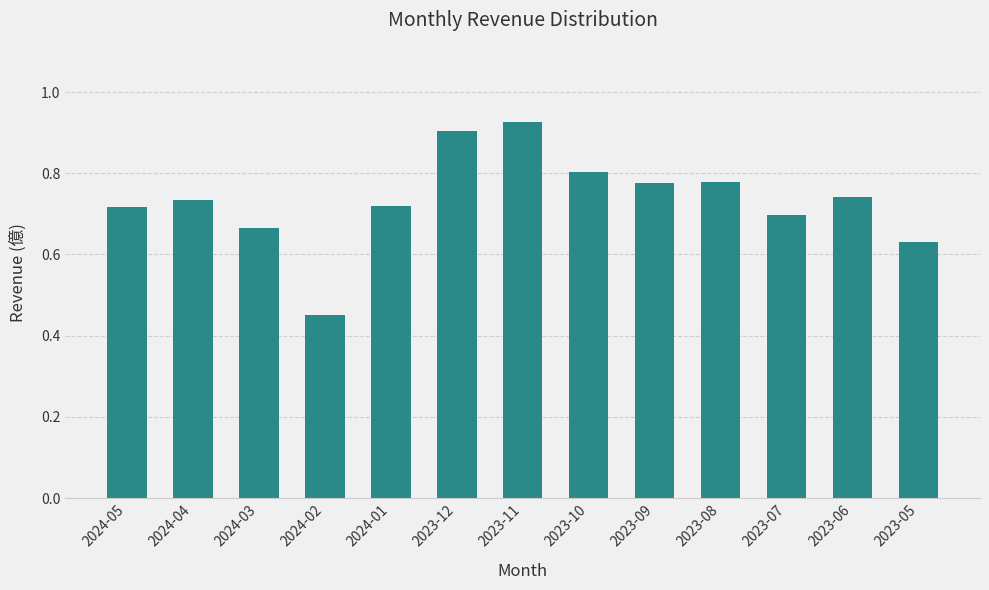

Are the bars horizontal?

No